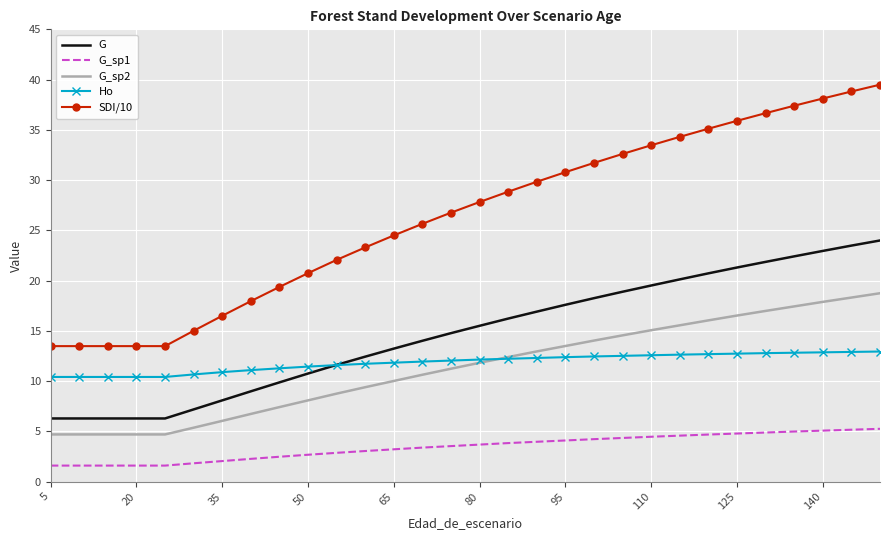

What is the difference between the second highest and second lowest values in the G_sp1 series?

3.6